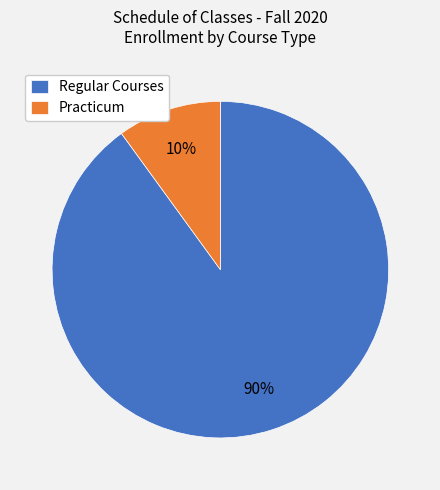

Which has a higher value, Practicum or Regular Courses?

Regular Courses